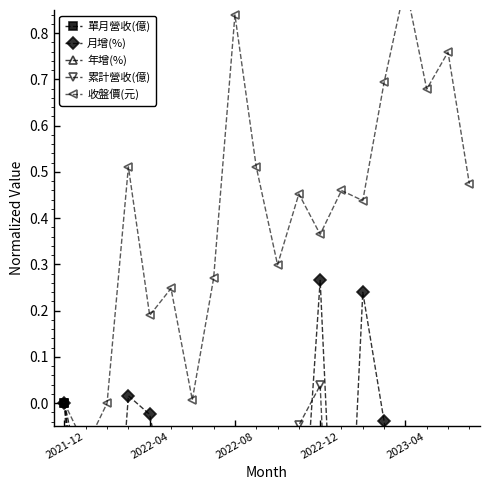

Which series has the widest spread of values?

單月營收(億)